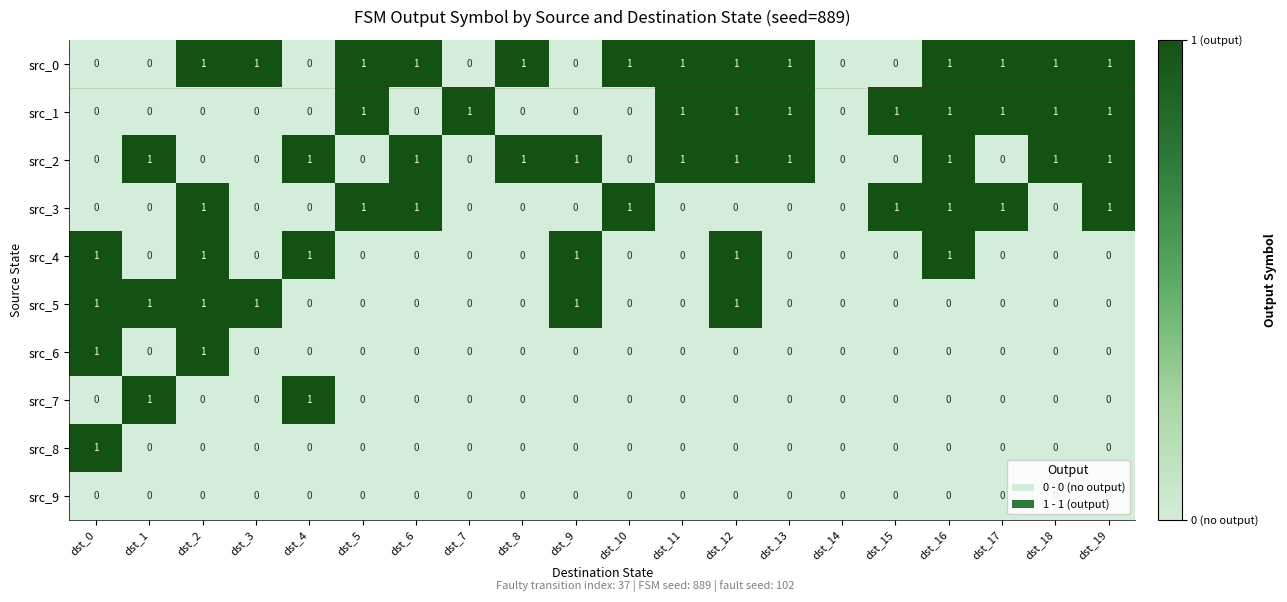

The src_3 series shows 1 at dst_19. True or false?

True